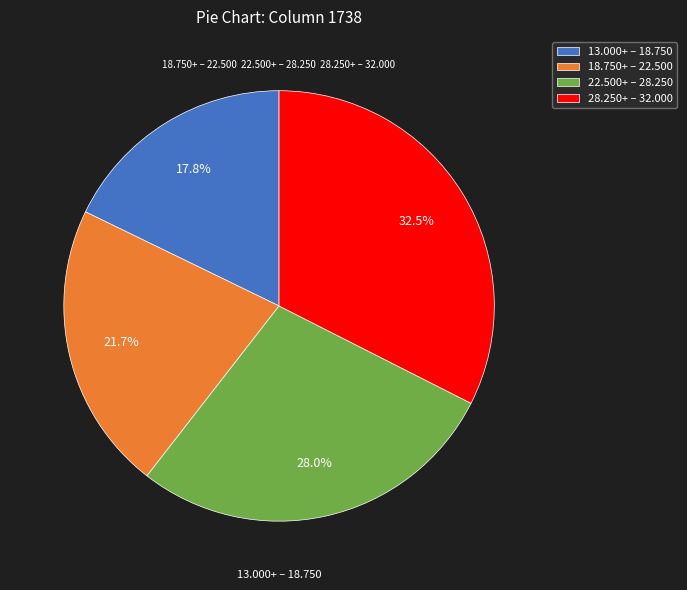

Combined, do 28.250+ – 32.000 and 13.000+ – 18.750 account for over 50%?

Yes